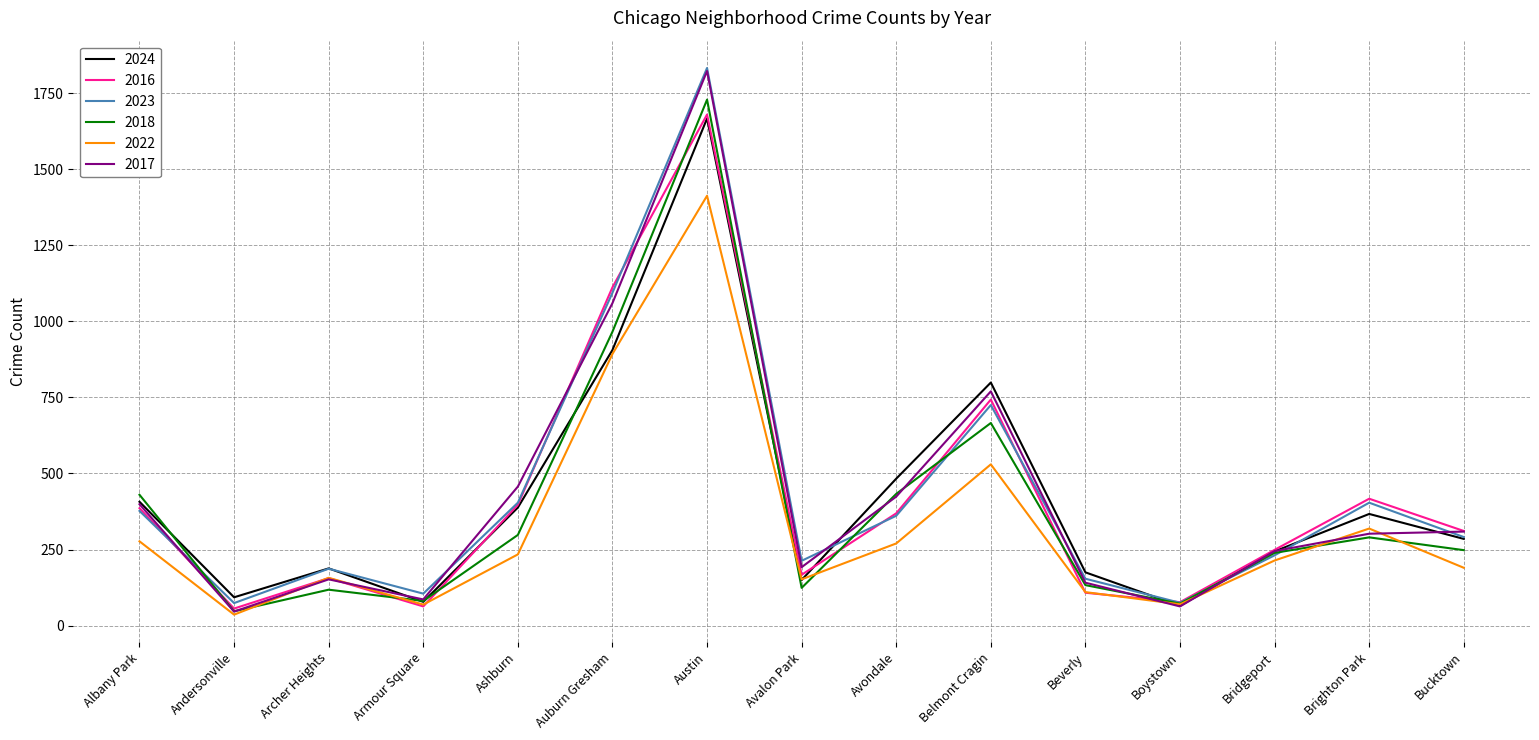

Is the value of 2022 at Boystown greater than the value of 2017 at Austin?

No